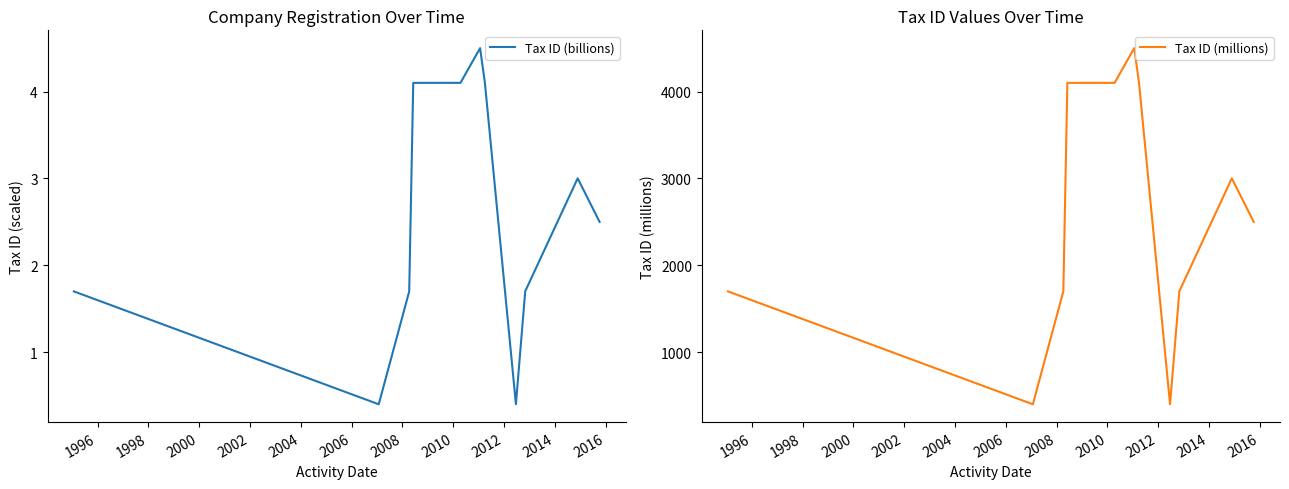

What is the total value across all series at 2012?

3004.8